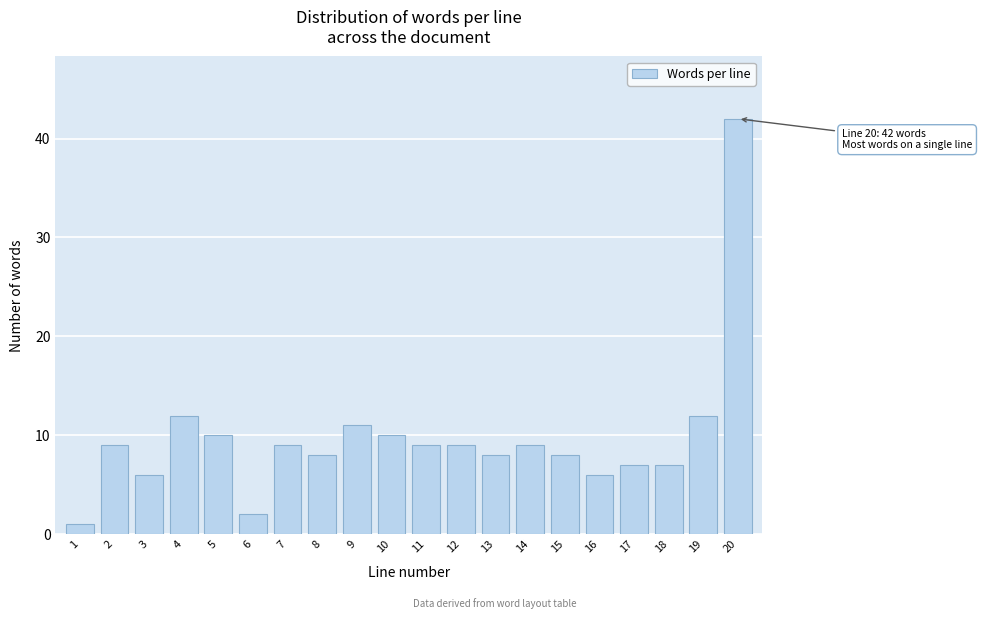

Reading left to right, what are all the values shown in this chart?

1=1	2=9	3=6	4=12	5=10	6=2	7=9	8=8	9=11	10=10	11=9	12=9	13=8	14=9	15=8	16=6	17=7	18=7	19=12	20=42